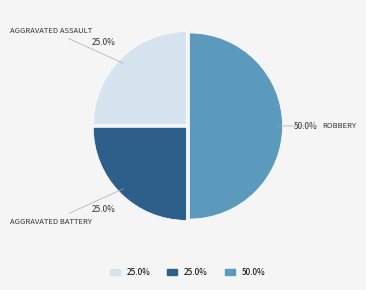

How many segments does this pie chart have?

3